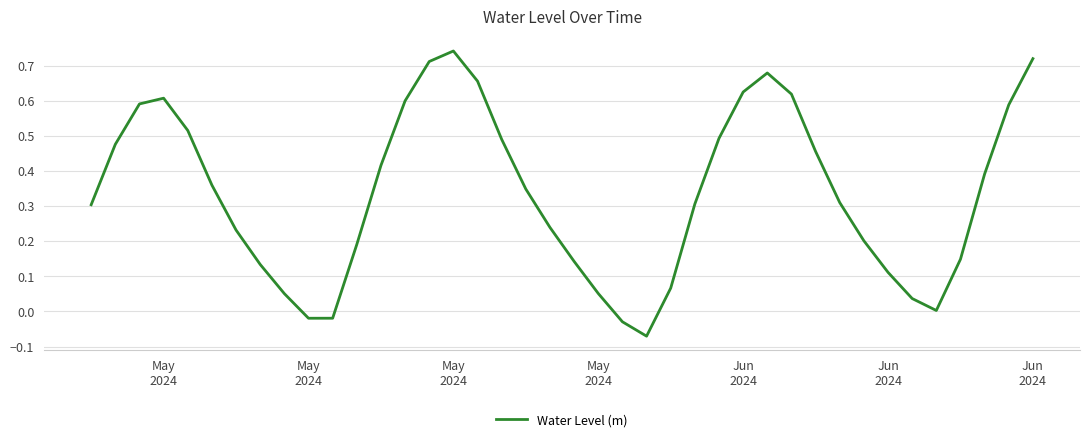

What is the difference between the maximum and minimum values?

0.8